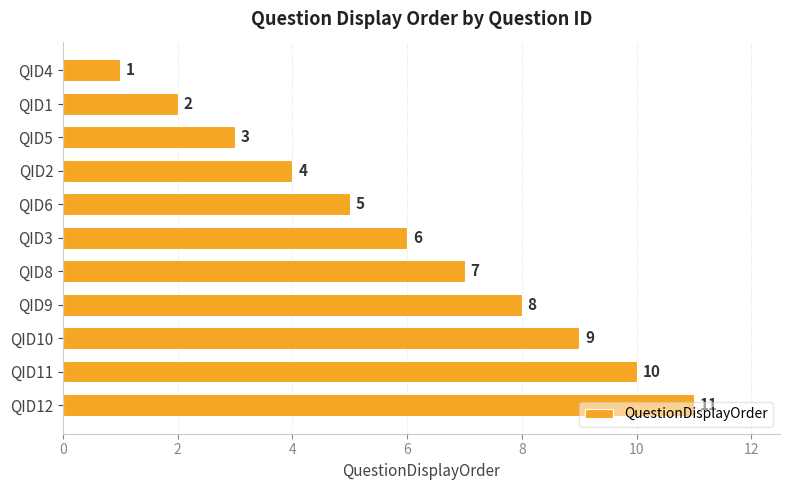

How many data points does each series have?

11